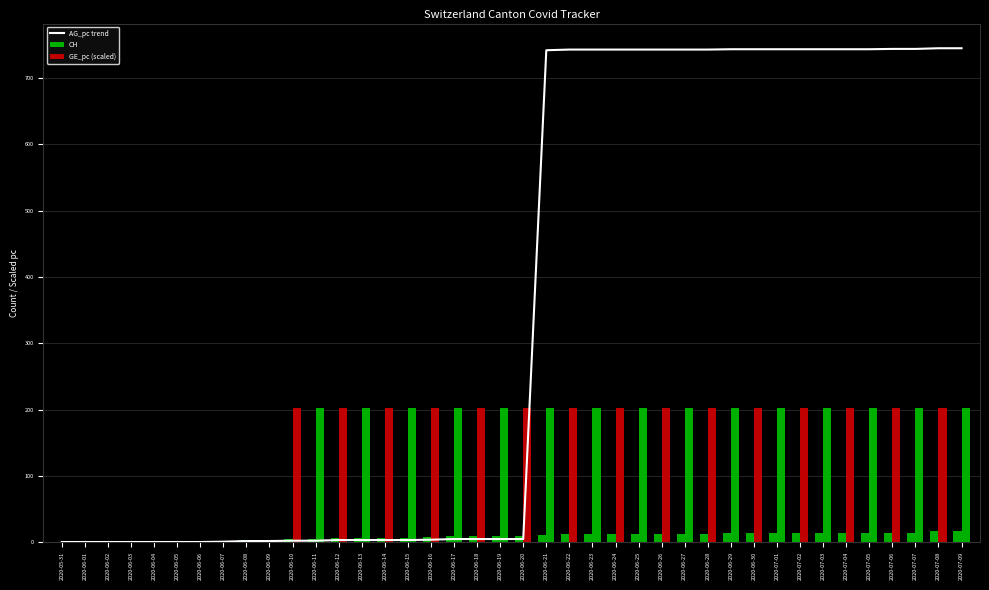

At 2020-07-08, list the series in order from smallest to largest.

CH, GE_pc (scaled), AG_pc trend